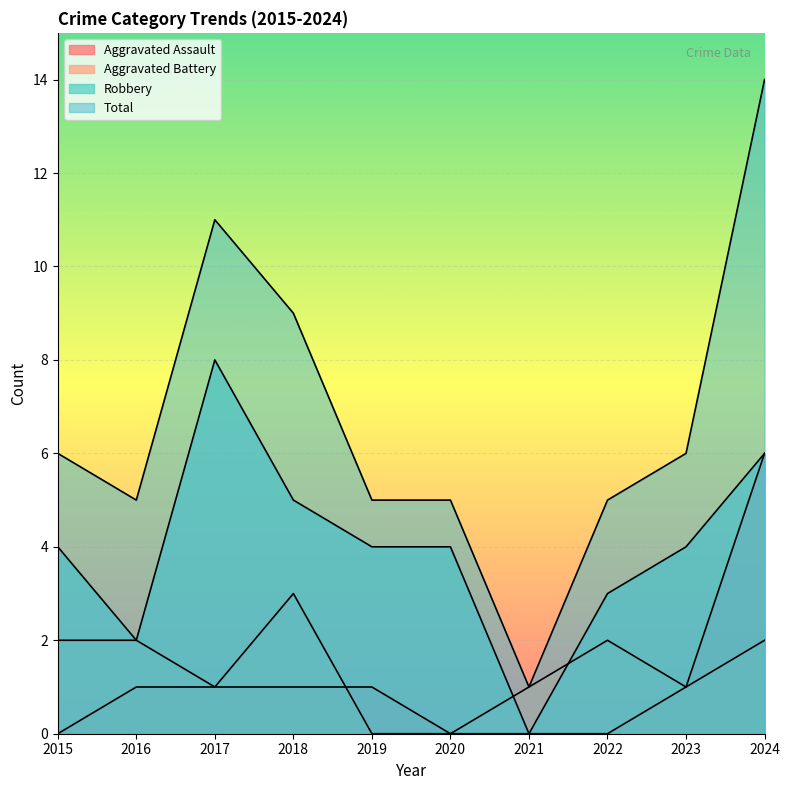

How many data points in Aggravated Assault are less than 1?

4